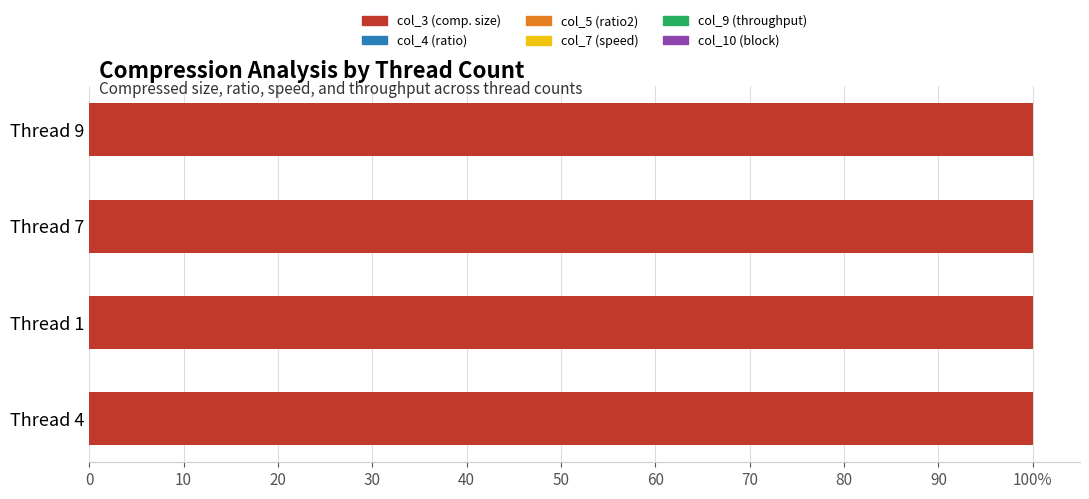

Is it true that col_10 equals 0.0 at 0?

False